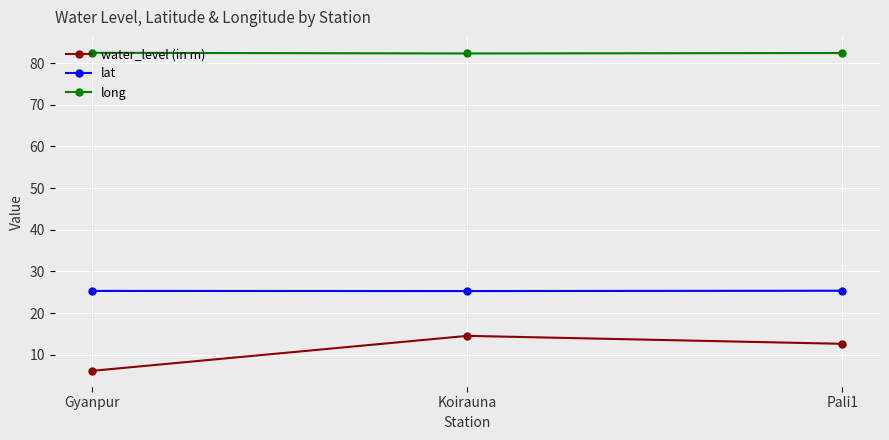

What is the average value of the long series?

82.4